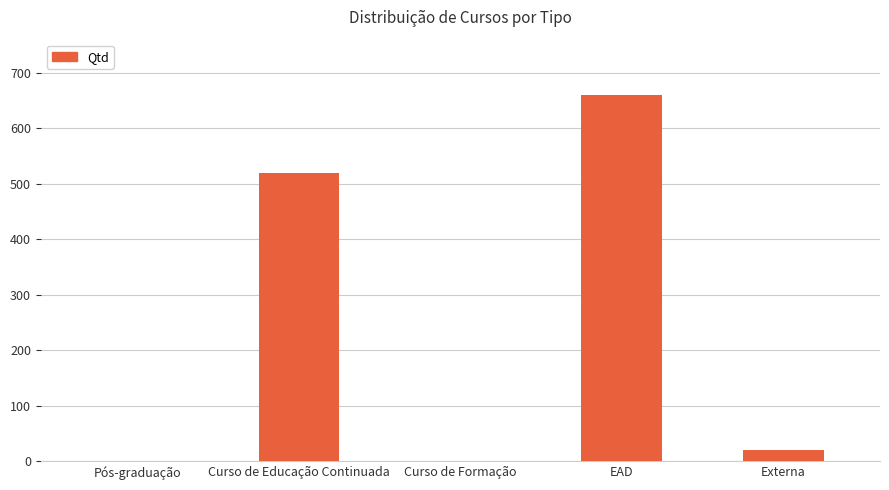

Reading right to left, extract all data points from this chart.

Externa=20	EAD=661	Curso de Formação=0	Curso de Educação Continuada=520	Pós-graduação=0